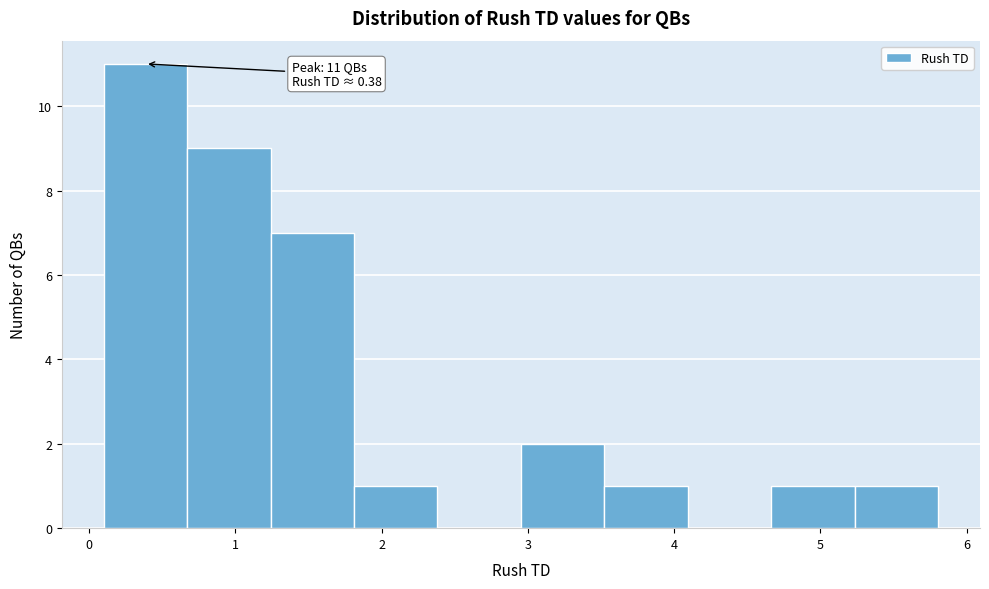

Which range on the x-axis has the tallest bar?

0.1 to 0.7